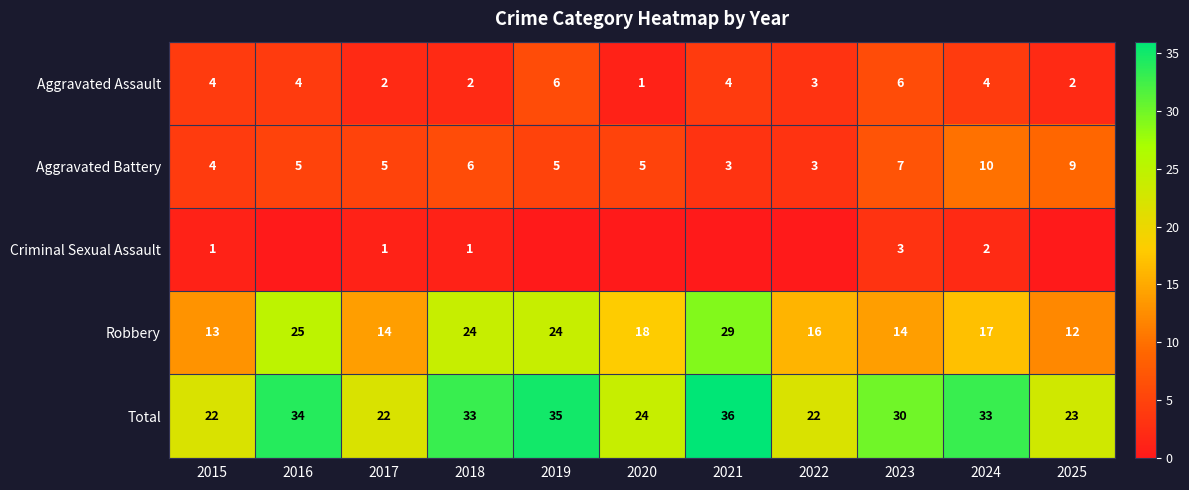

How many Aggravated Battery values are between 4 and 7?

7